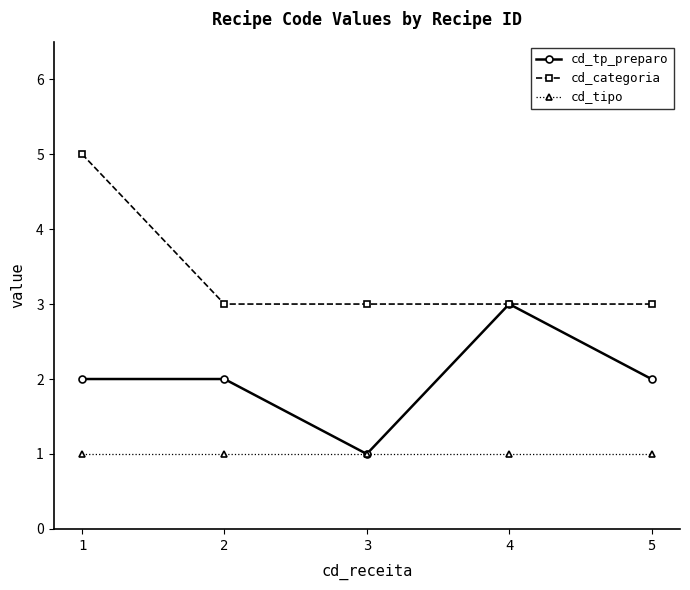

How many data points does each series have?

5